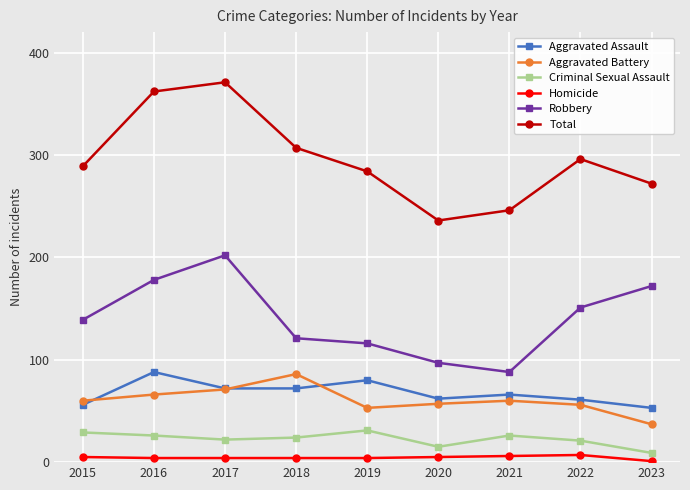

How many lines are shown in the chart?

6